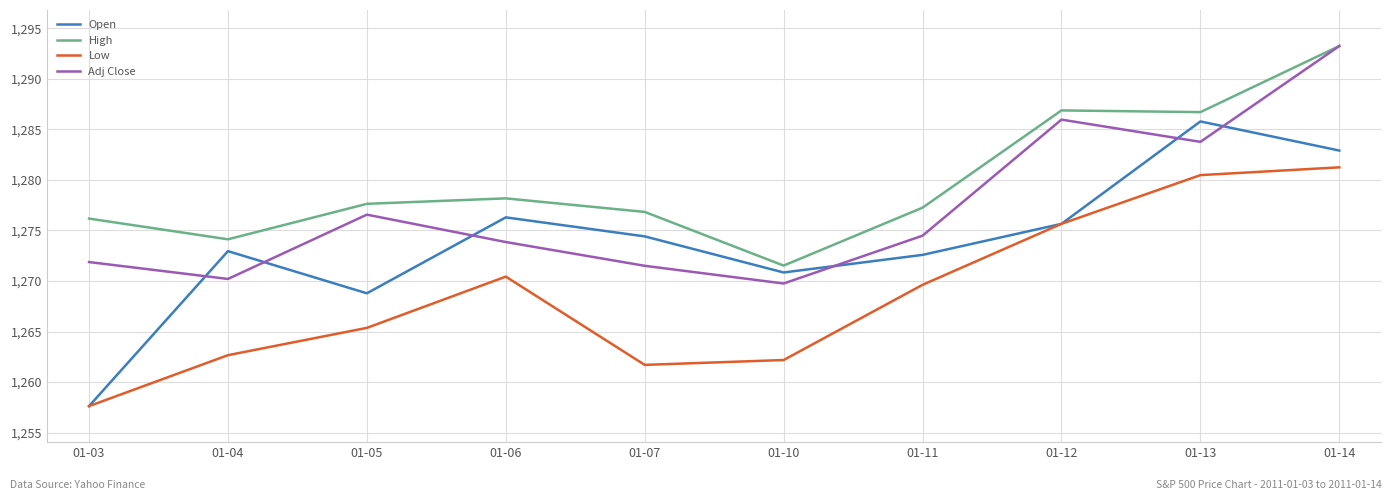

List the labels in order of Adj Close value, largest first.

01-14, 01-12, 01-13, 01-05, 01-11, 01-06, 01-03, 01-07, 01-04, 01-10